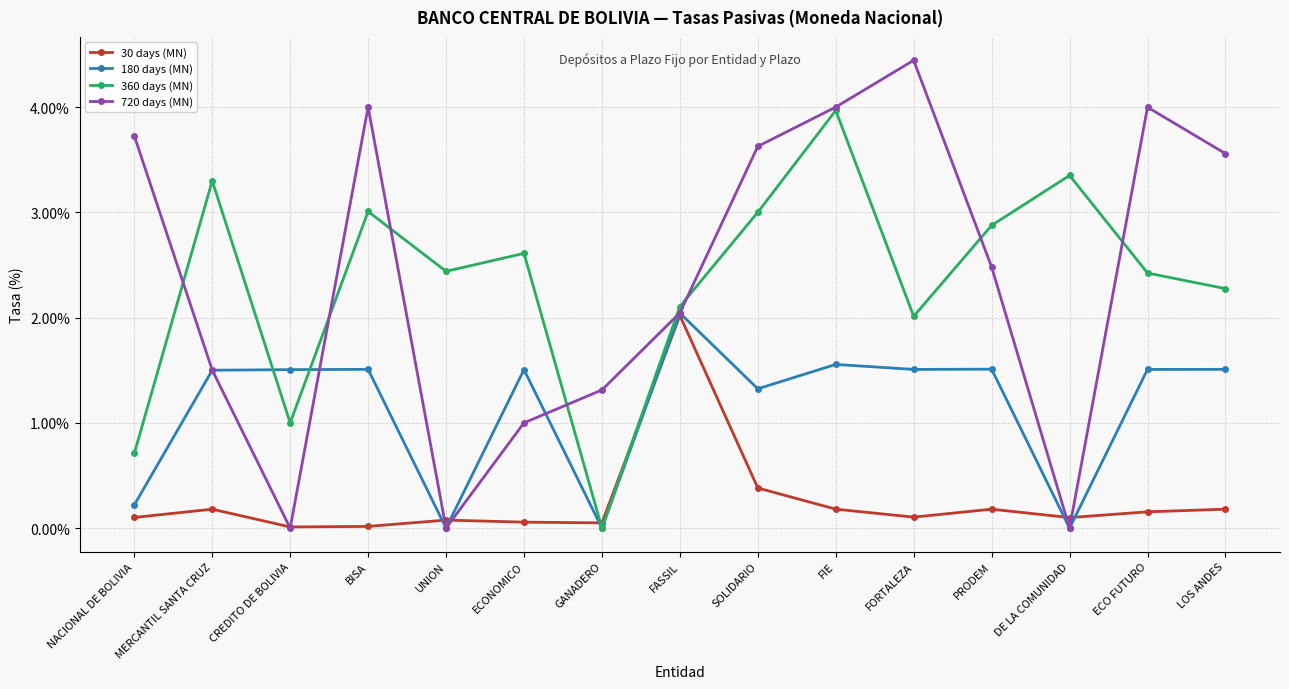

Which category has the highest value across all series?

FORTALEZA